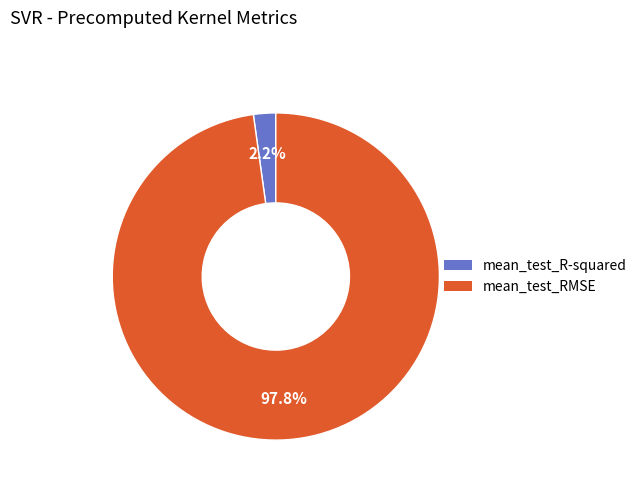

How many slices are in this pie chart?

2